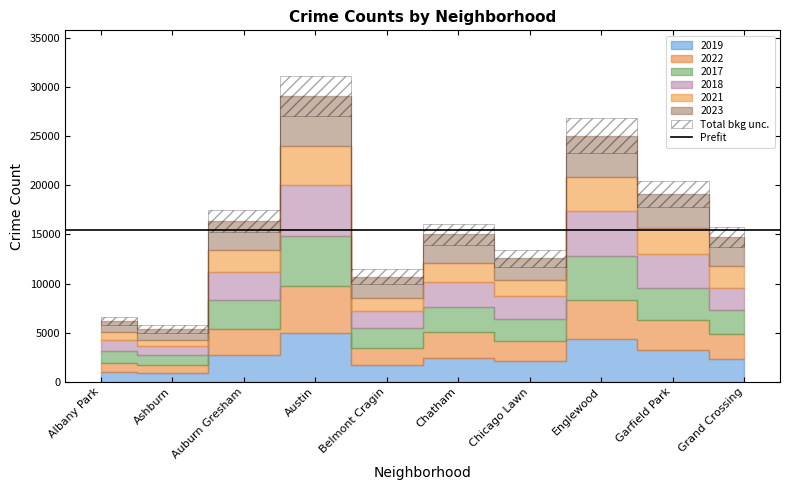

How many values in the 2019 series exceed 2441?

4